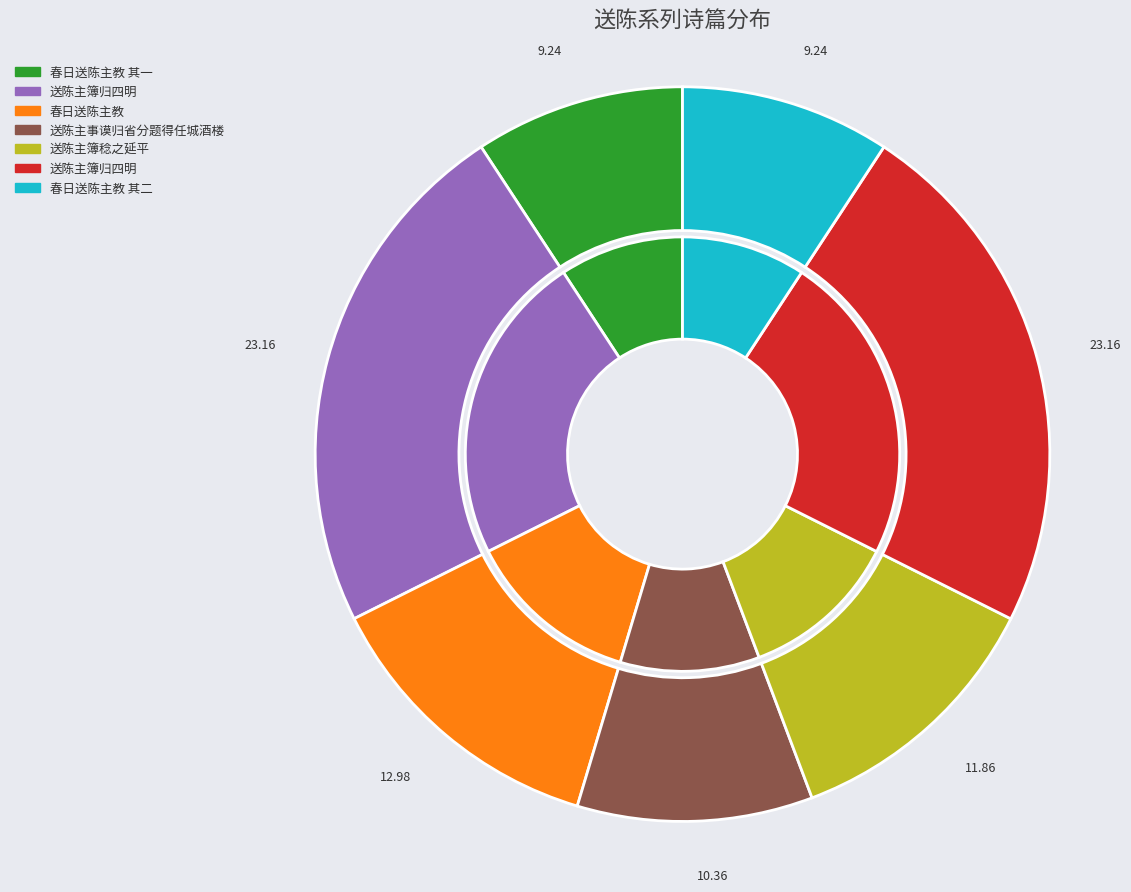

Approximately how many times larger is the value at 送陈主簿稔之延平 compared to 送陈主事谟归省分题得任城酒楼?

1.1